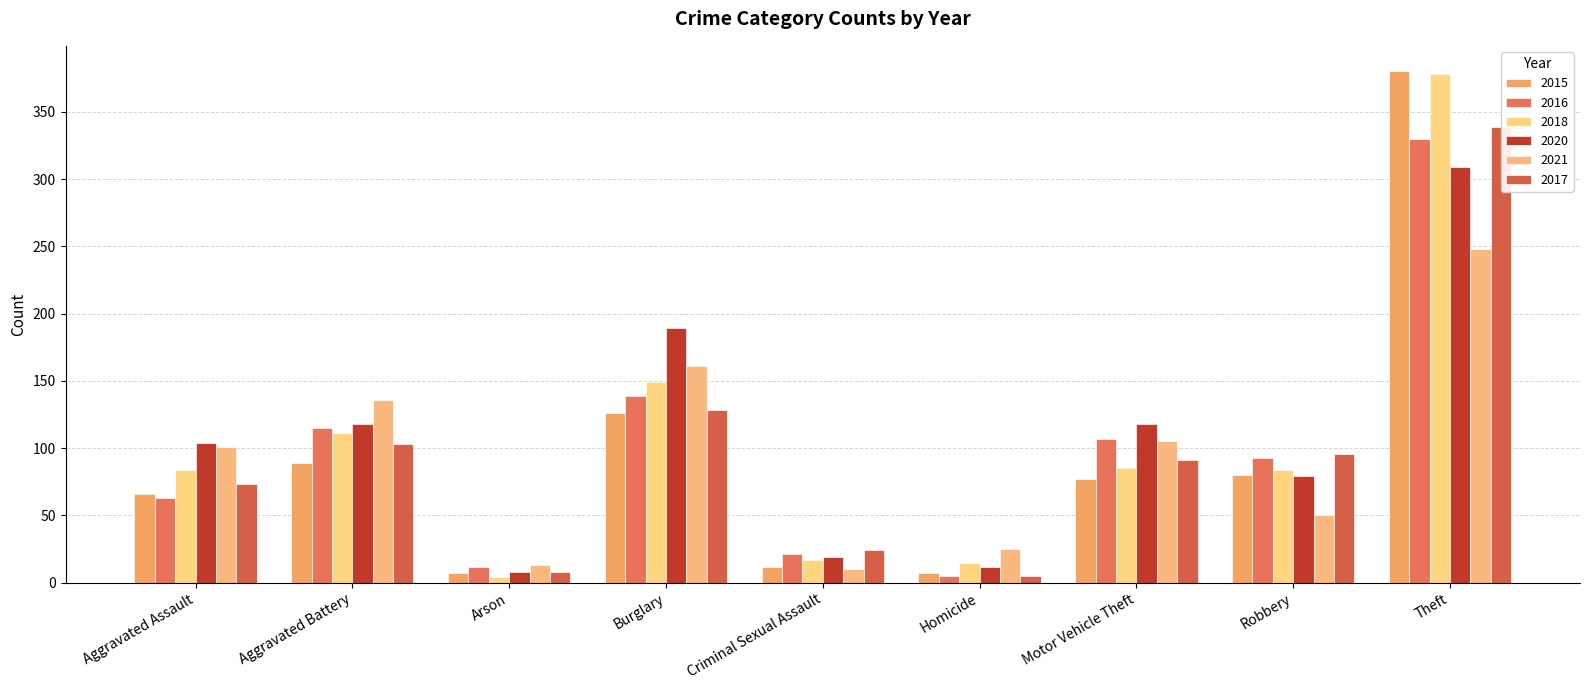

How many bars are there in each group?

6